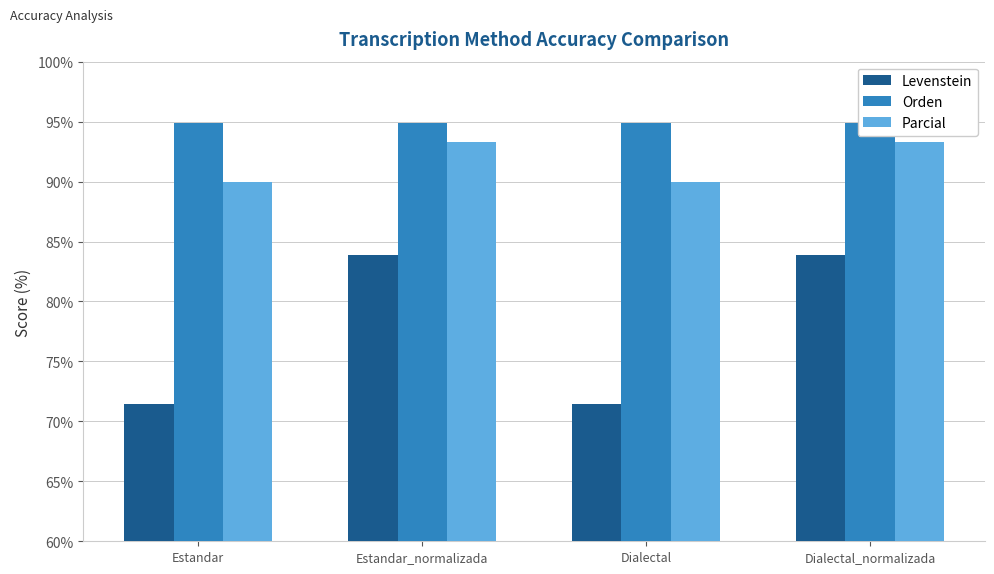

The value of Parcial at Dialectal_normalizada is 93.3. True or false?

True